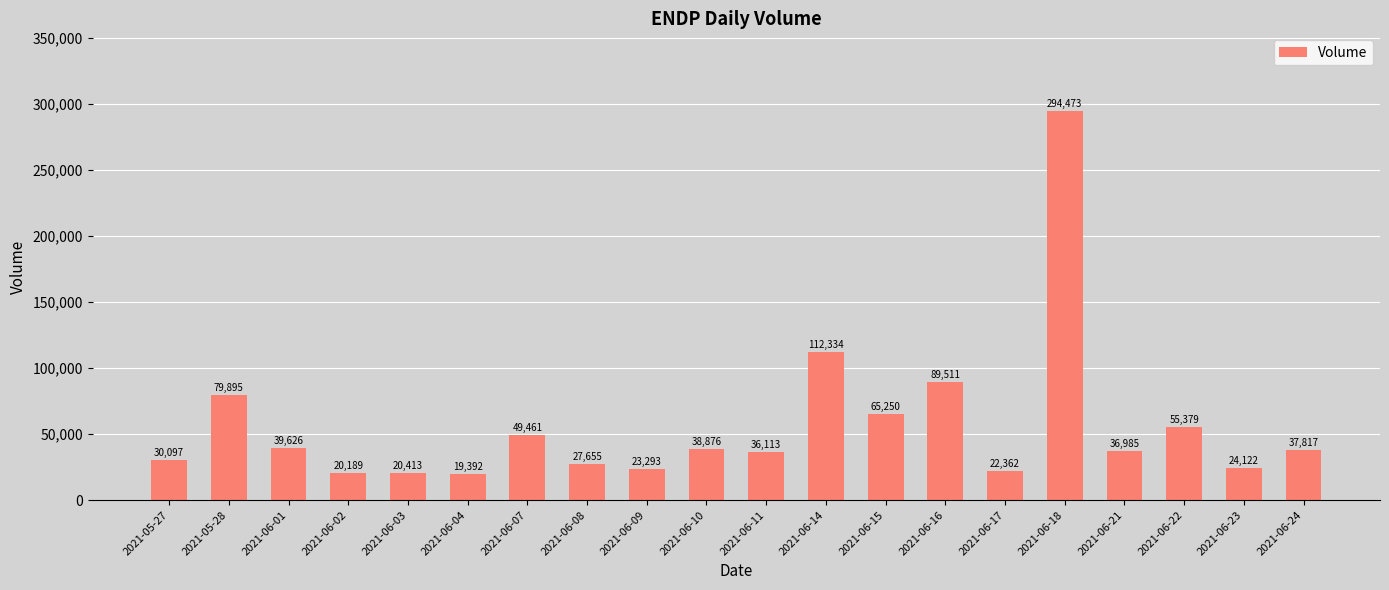

Reading left to right, transcribe all the data shown in this chart.

30097	79895	39626	20189	20413	19392	49461	27655	23293	38876	36113	112334	65250	89511	22362	294473	36985	55379	24122	37817